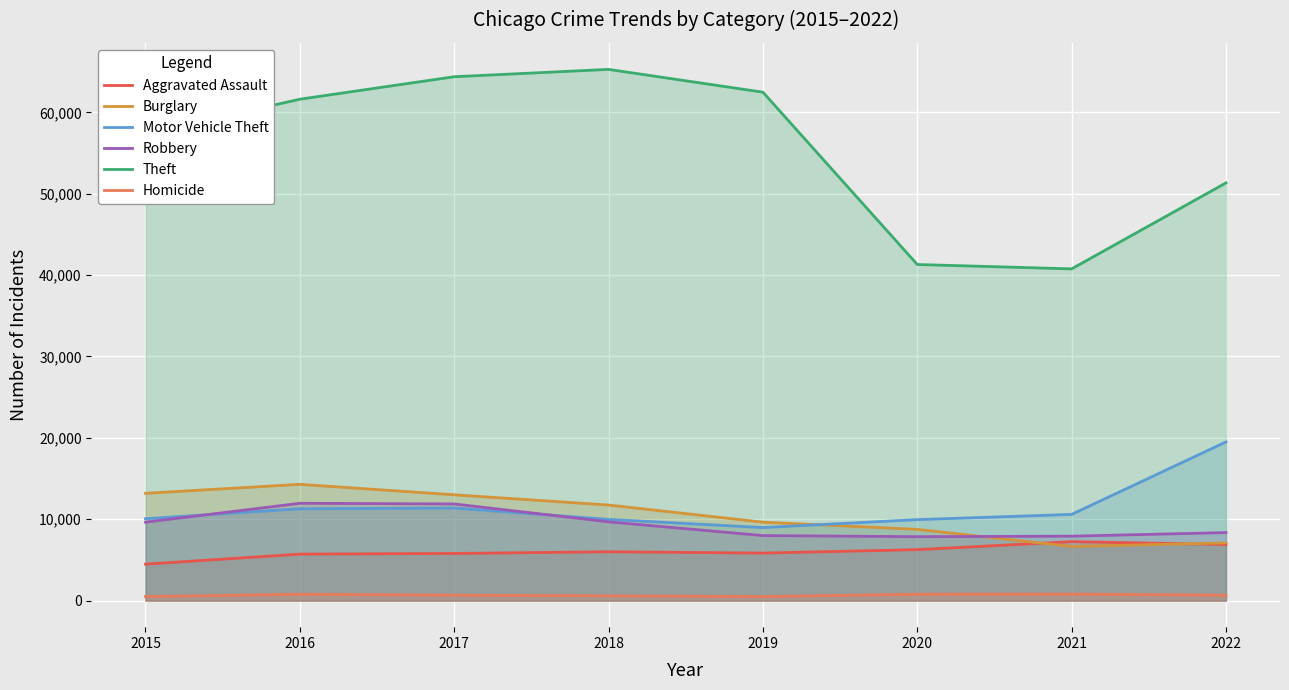

What are all the series names shown in the legend?

Aggravated Assault, Burglary, Motor Vehicle Theft, Robbery, Theft, Homicide